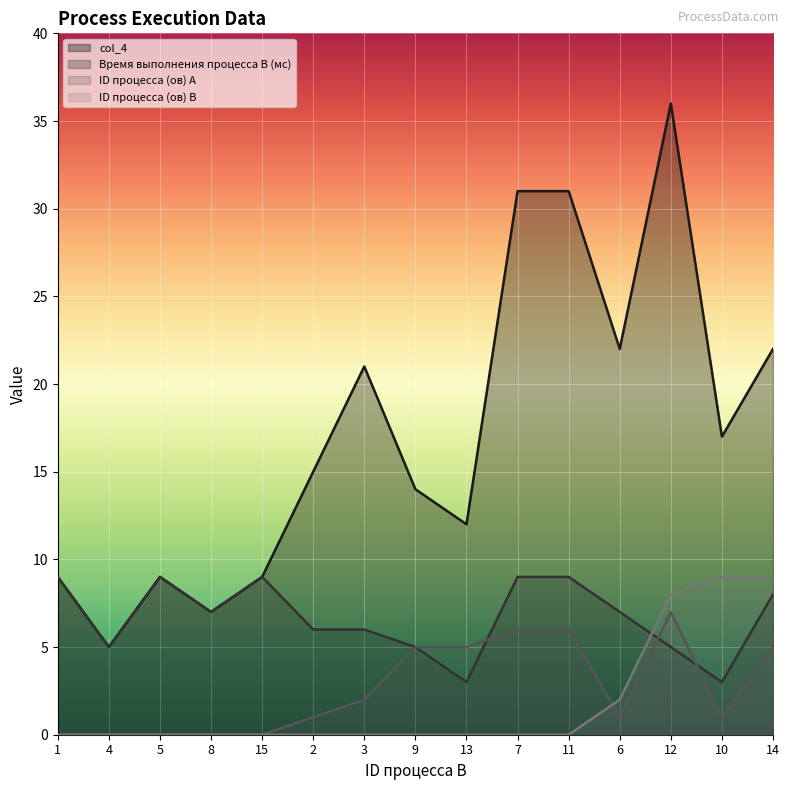

At how many categories does at least one series exceed 3?

15